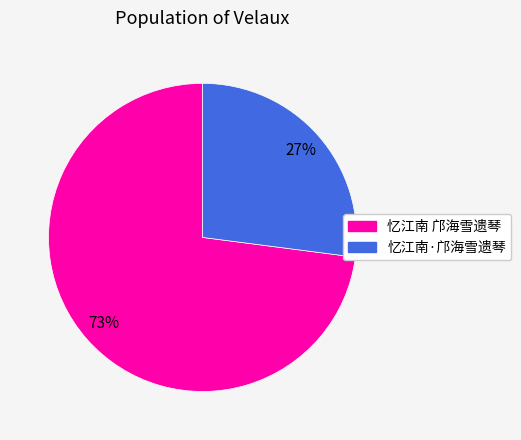

Which slice is the largest?

忆江南 邝海雪遗琴